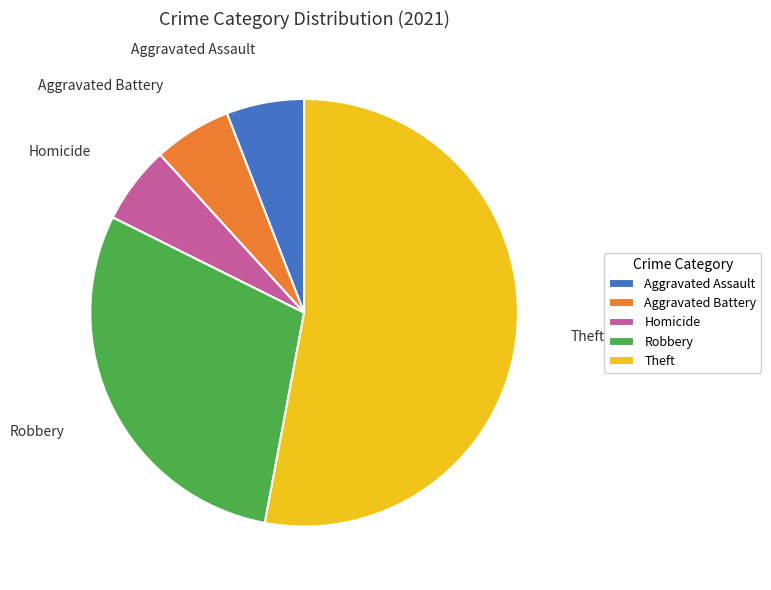

Count the number of slices in the pie.

5